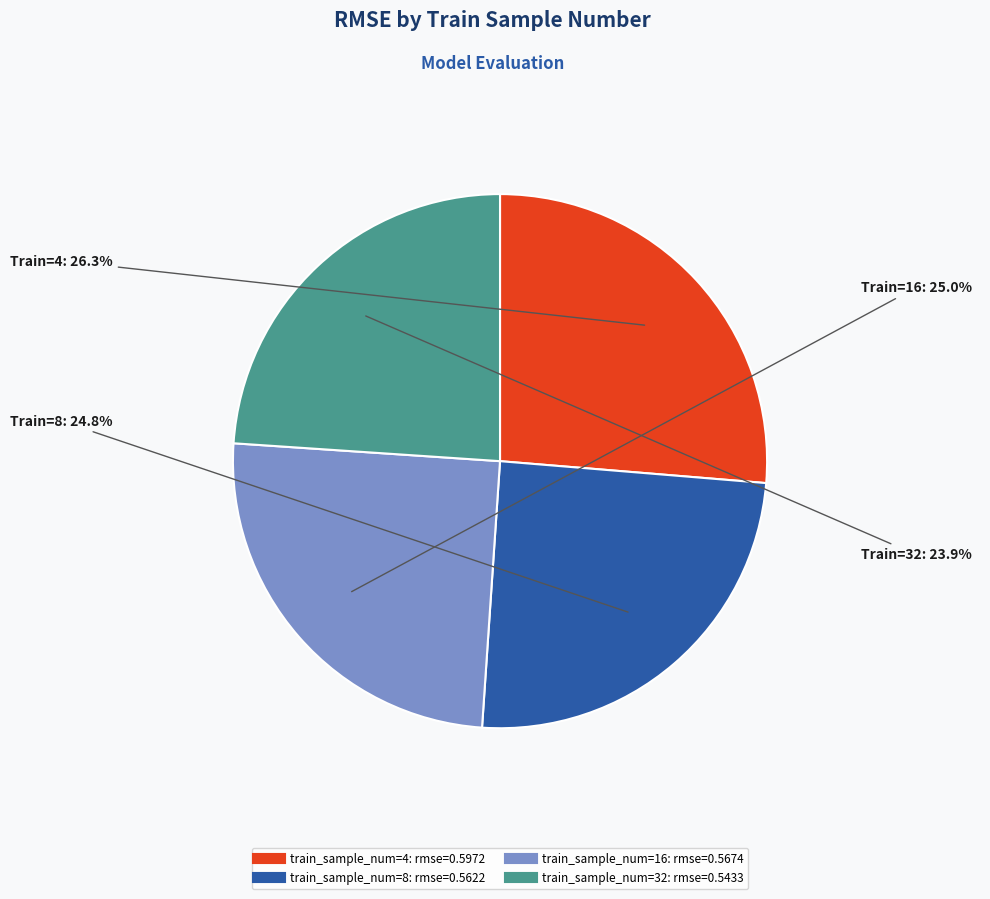

Is there any slice that represents more than half of the pie?

No